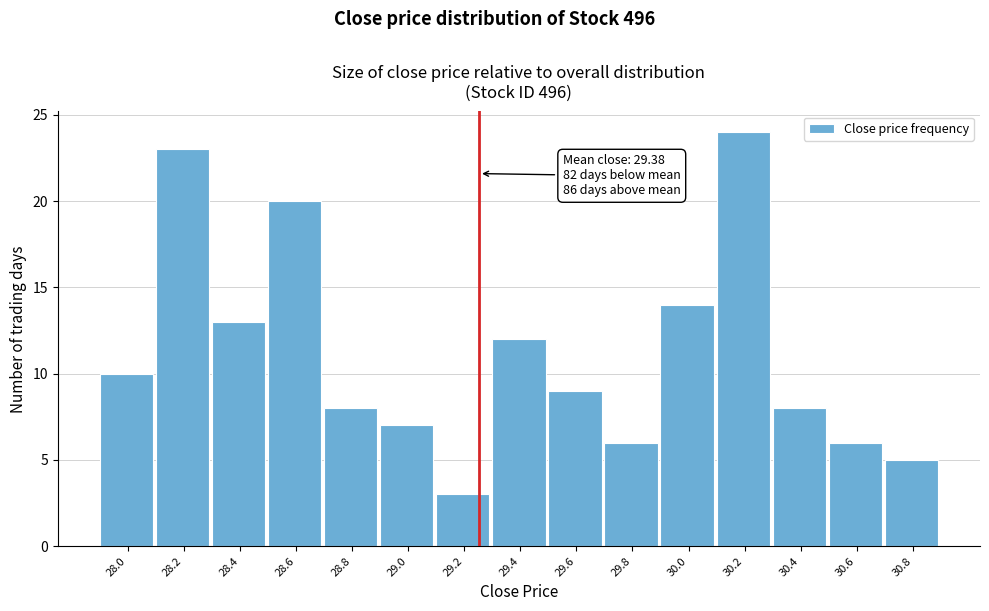

Reading left to right, list all the values displayed in this chart.

10	23	13	20	8	7	3	12	9	6	14	24	8	6	5